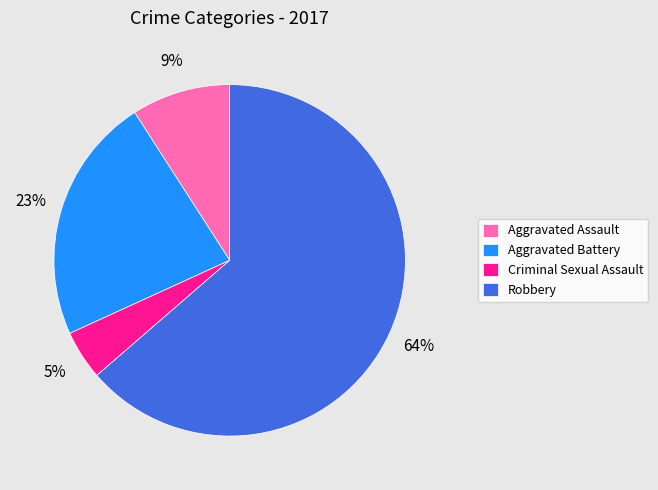

To the nearest percent, what percentage of the pie is Aggravated Assault?

9%